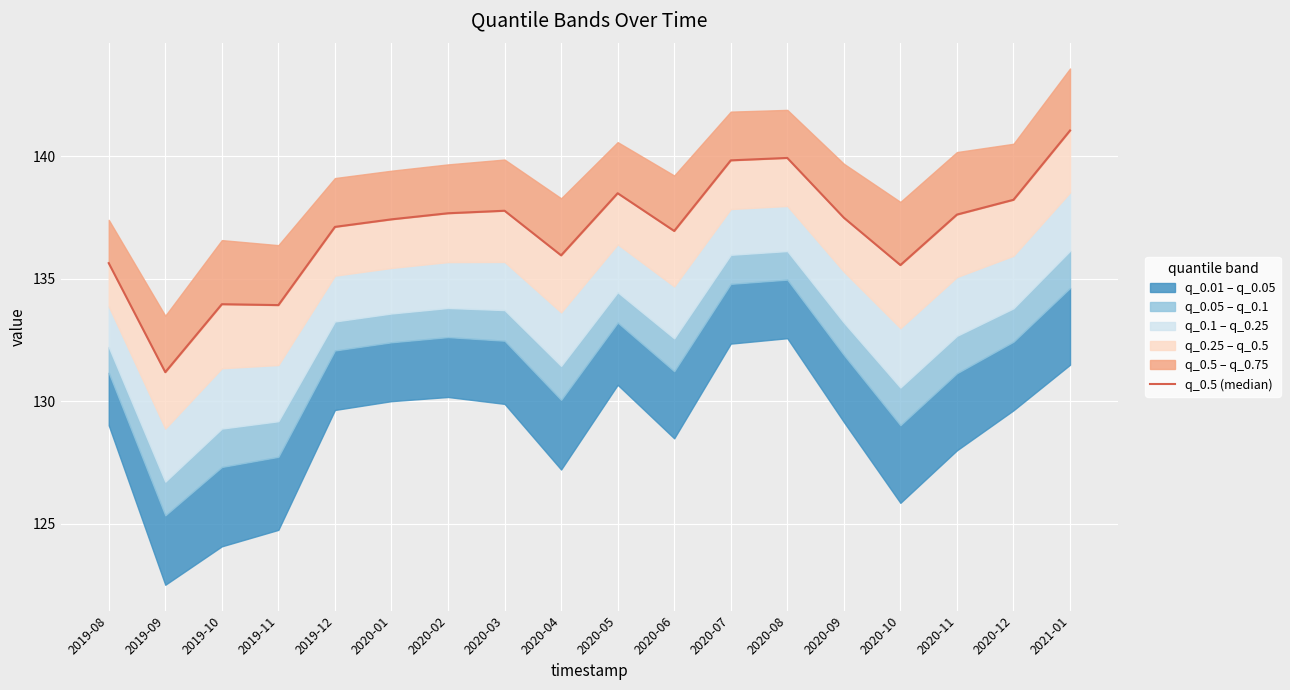

What is the value of the 17th point from the left?

138.2